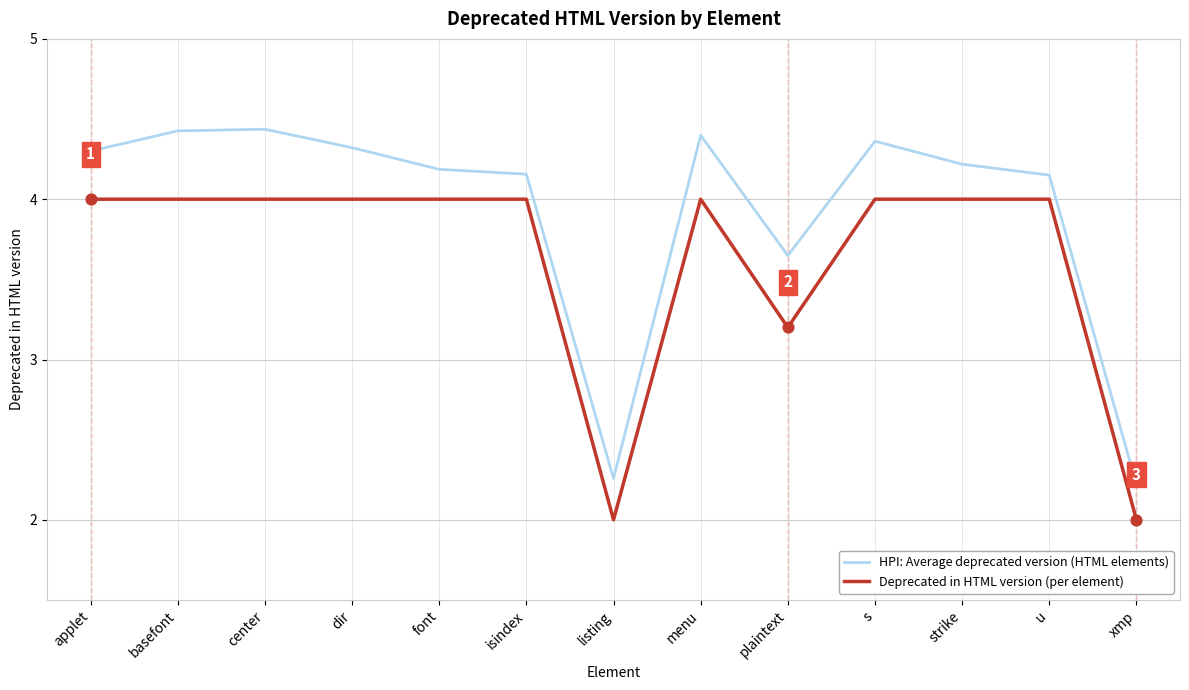

Is the value of Deprecated in HTML version (per element) at basefont greater than the value of HPI: Average deprecated version (HTML elements) at s?

No